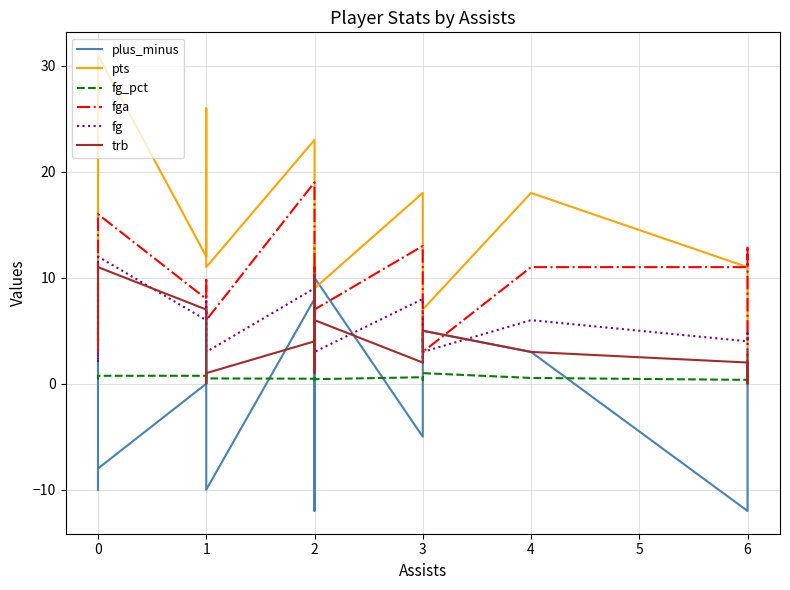

In fg, how many points are lower than both neighbors (excluding endpoints)?

7